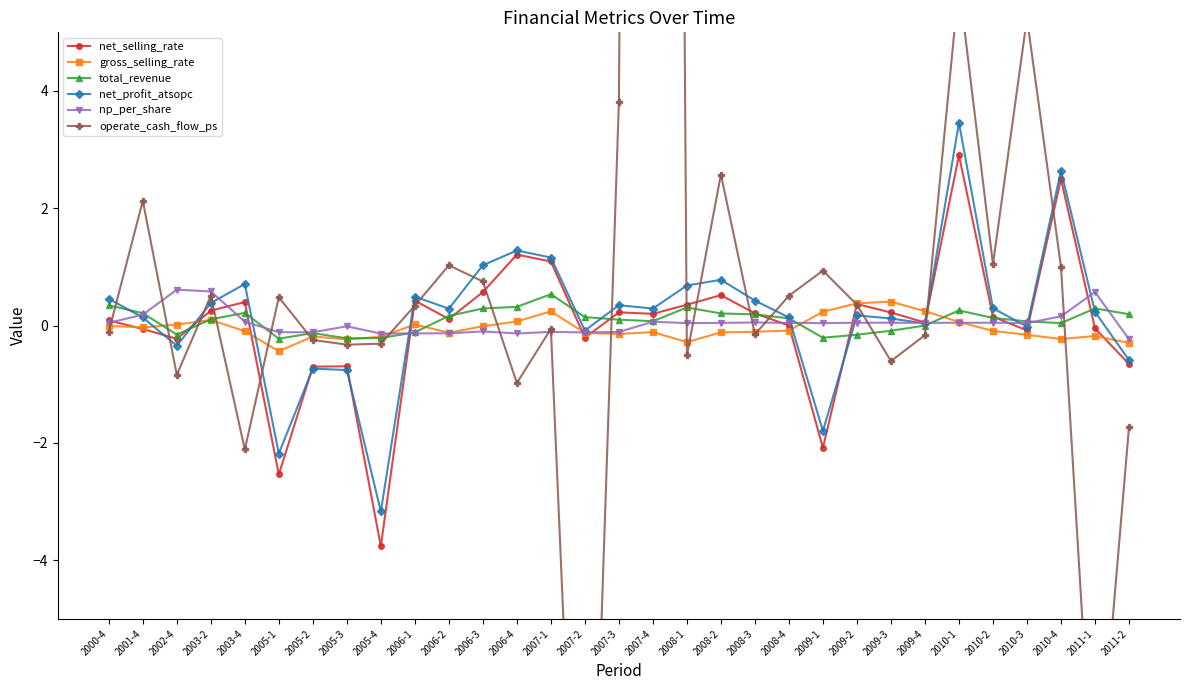

How many values in operate_cash_flow_ps are below zero?

15